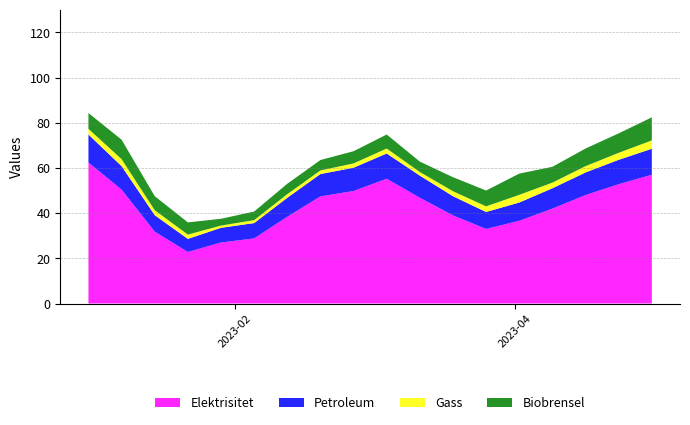

What are all the series names shown in the legend?

Elektrisitet, Petroleum, Gass, Biobrensel